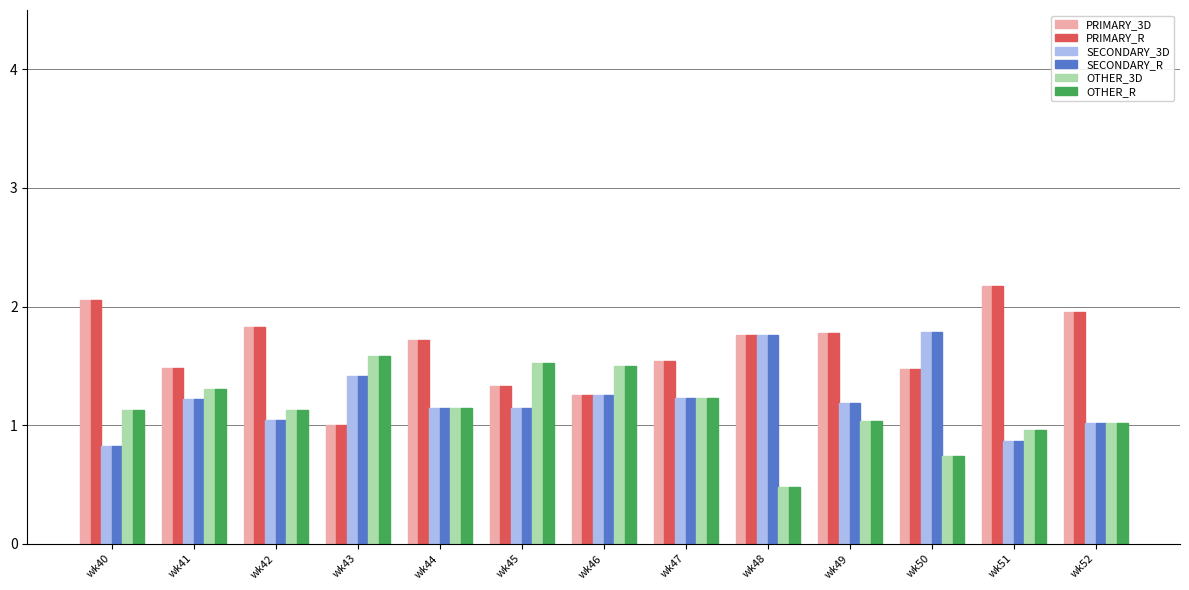

What is the maximum value for OTHER_R?

1.6